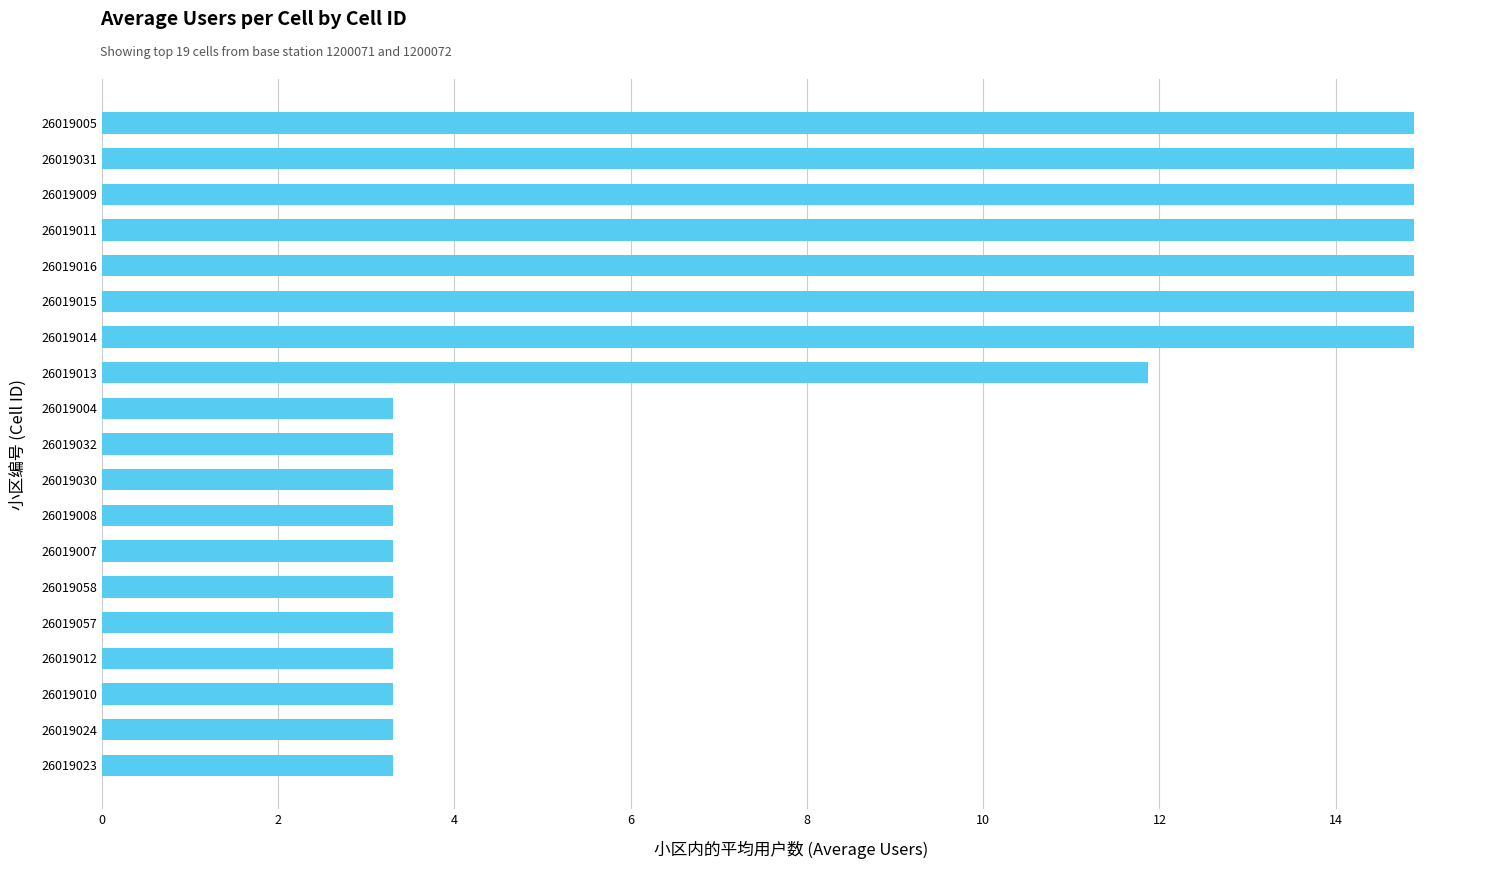

Reading bottom to top, transcribe all the data shown in this chart.

26019023=3.3	26019024=3.3	26019010=3.3	26019012=3.3	26019057=3.3	26019058=3.3	26019007=3.3	26019008=3.3	26019030=3.3	26019032=3.3	26019004=3.3	26019013=11.9	26019014=14.9	26019015=14.9	26019016=14.9	26019011=14.9	26019009=14.9	26019031=14.9	26019005=14.9